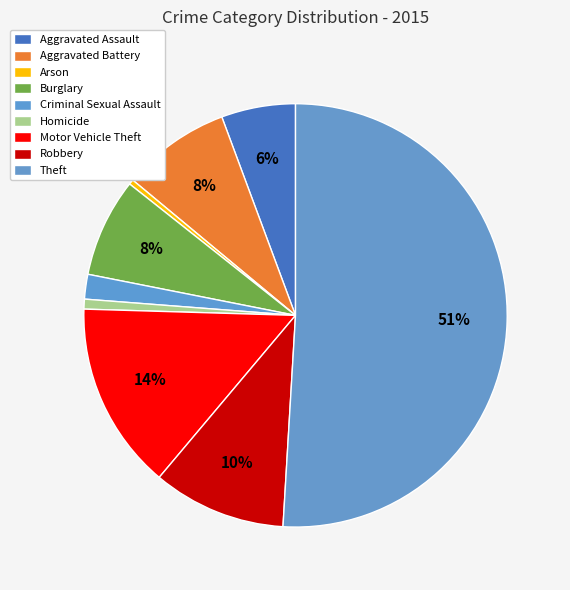

Count the number of slices in the pie.

9